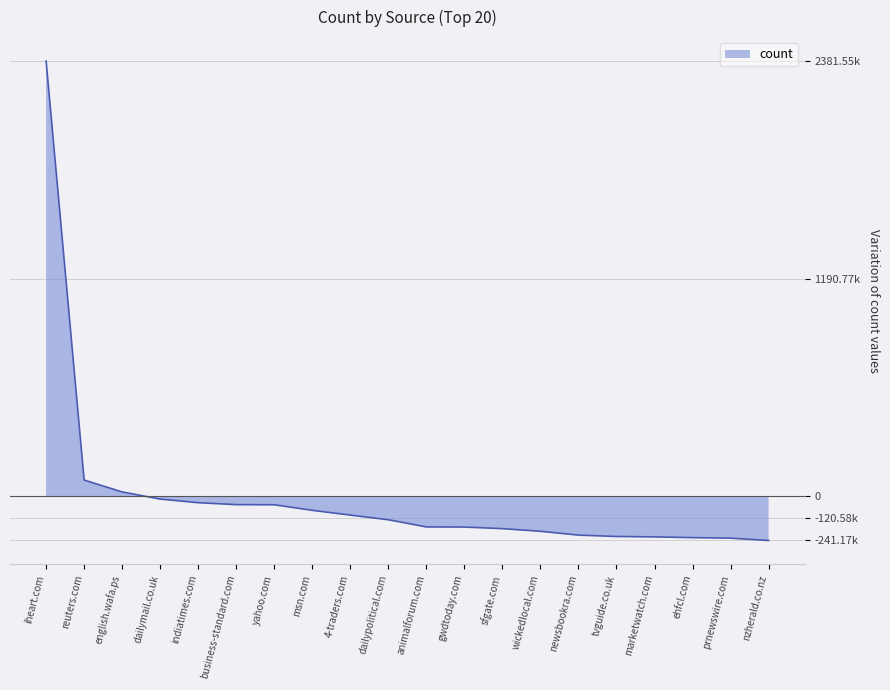

At which category does the chart reach its peak across all series?

iheart.com